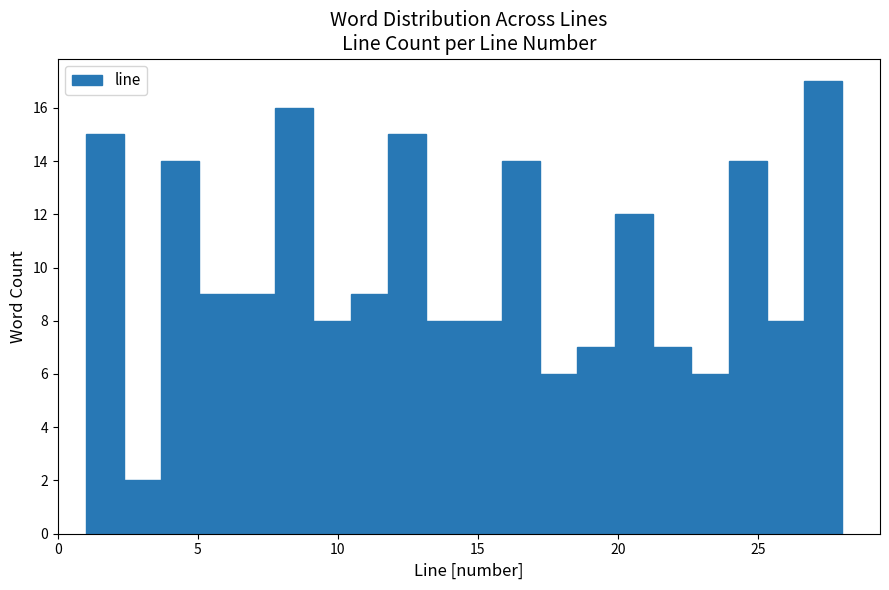

Around what value on the x-axis is the tallest bar? Give the approximate position of its centre, as read against the axis.

27.5